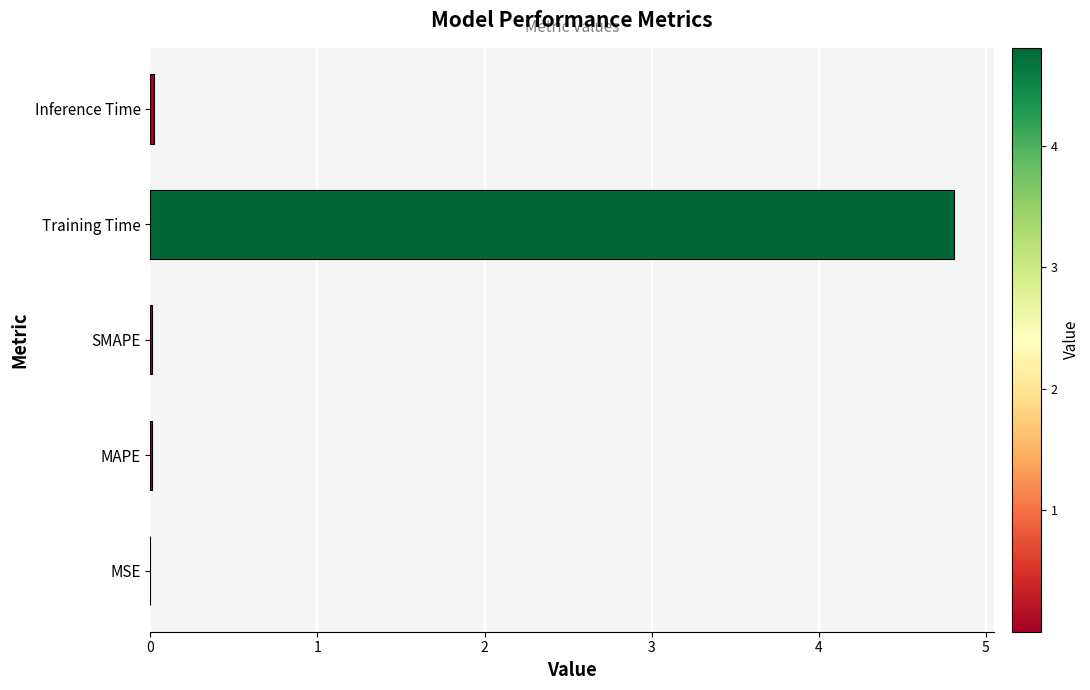

What is the sum of all values?

4.8